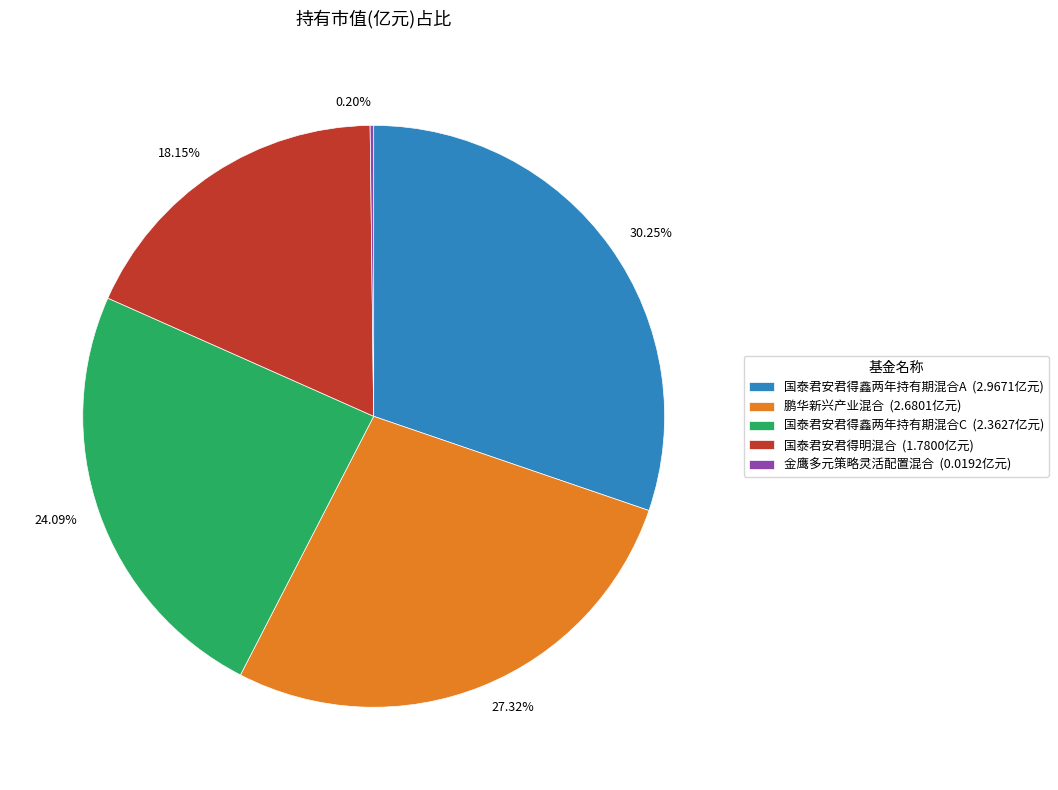

To the nearest percent, what portion does 鹏华新兴产业混合 represent?

27%